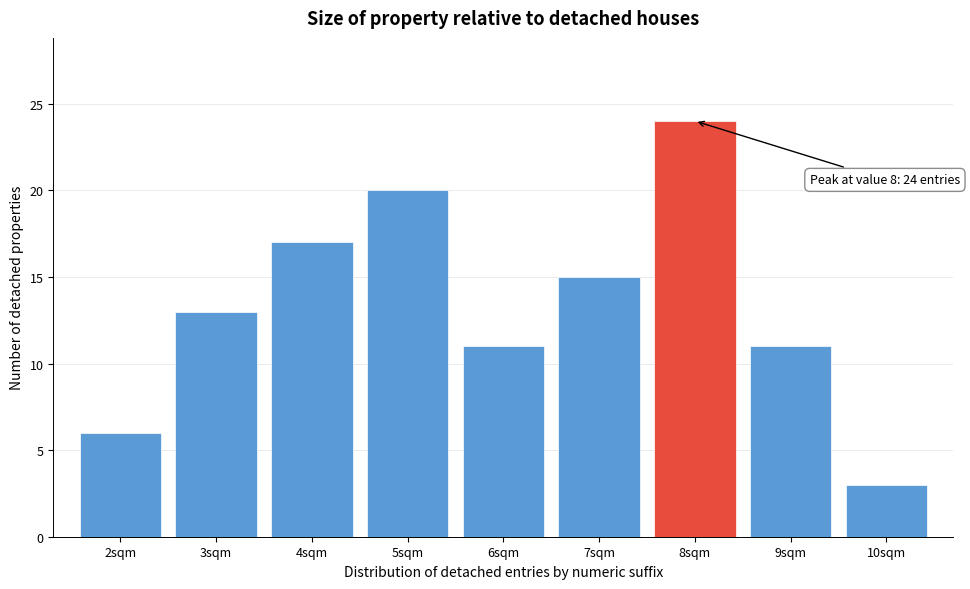

Reading left to right, list all the values displayed in this chart.

6	13	17	20	11	15	24	11	3